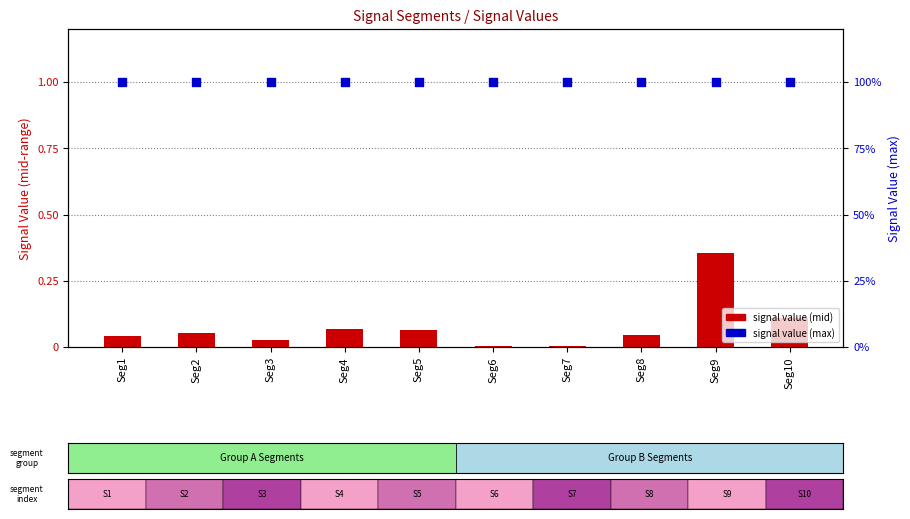

Which series reaches the minimum Y coordinate?

signal value (mid)